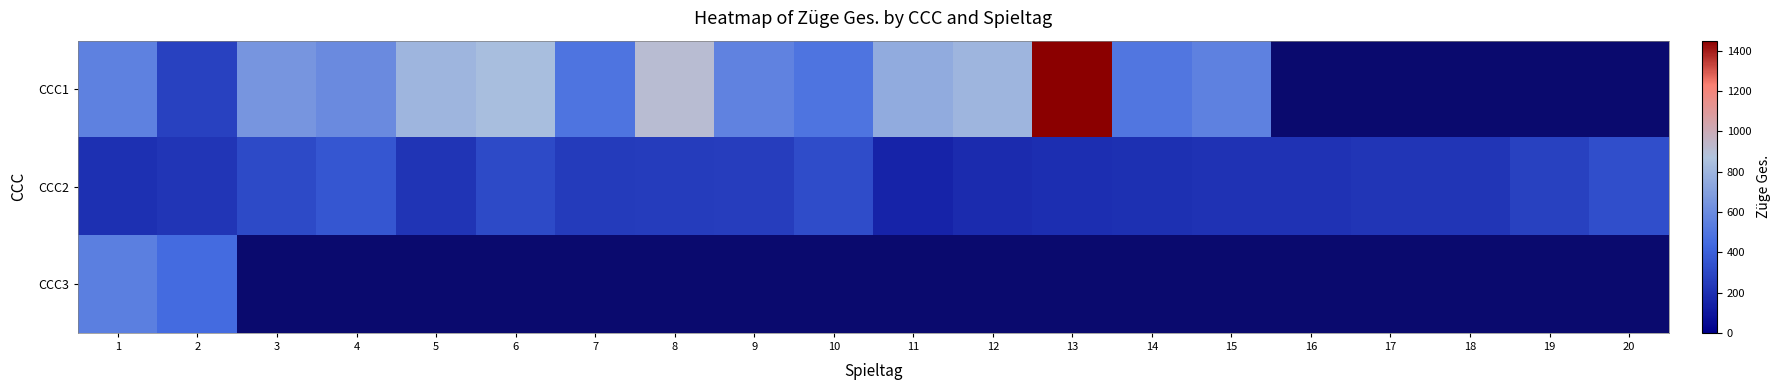

At which category does the chart reach its peak across all series?

13